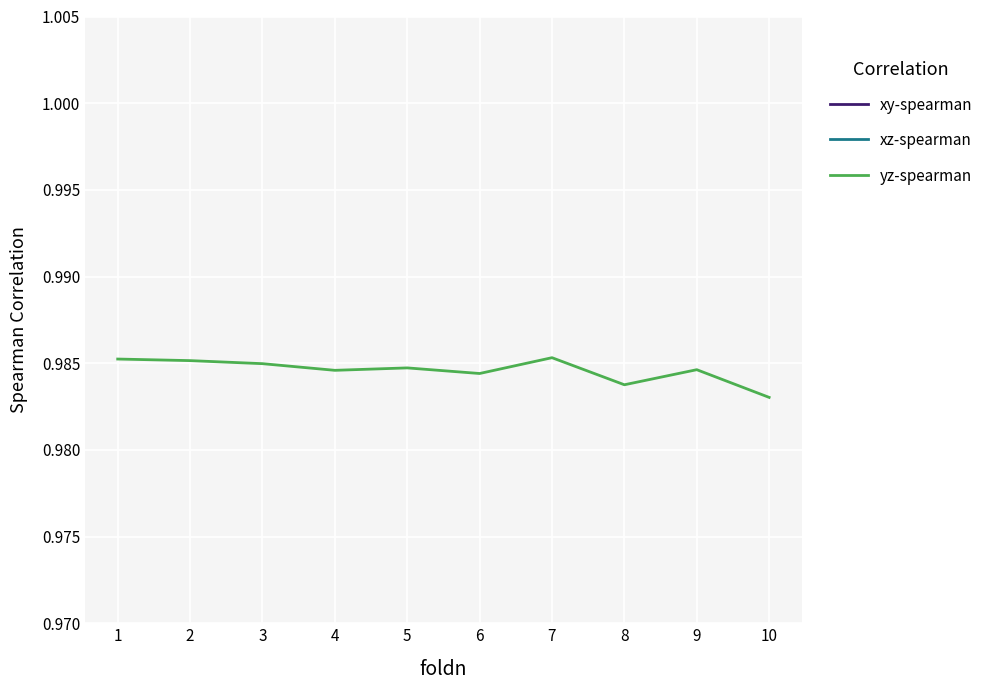

Which category has the lowest value across all series?

10